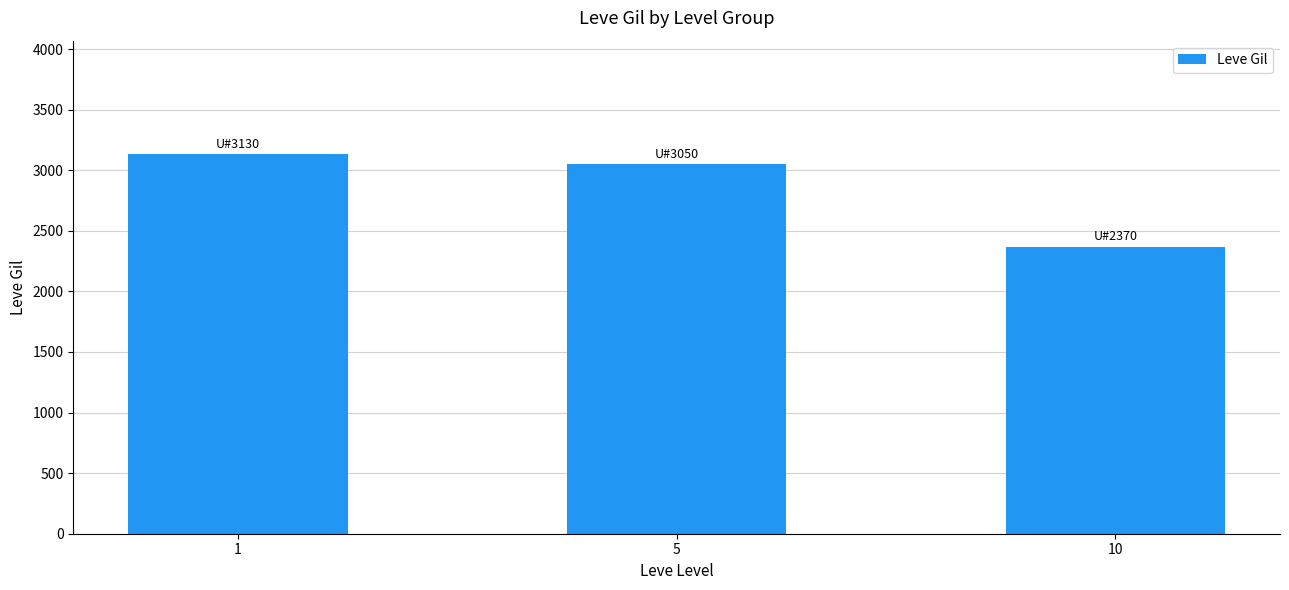

Rank the categories by value from lowest to highest.

10, 5, 1